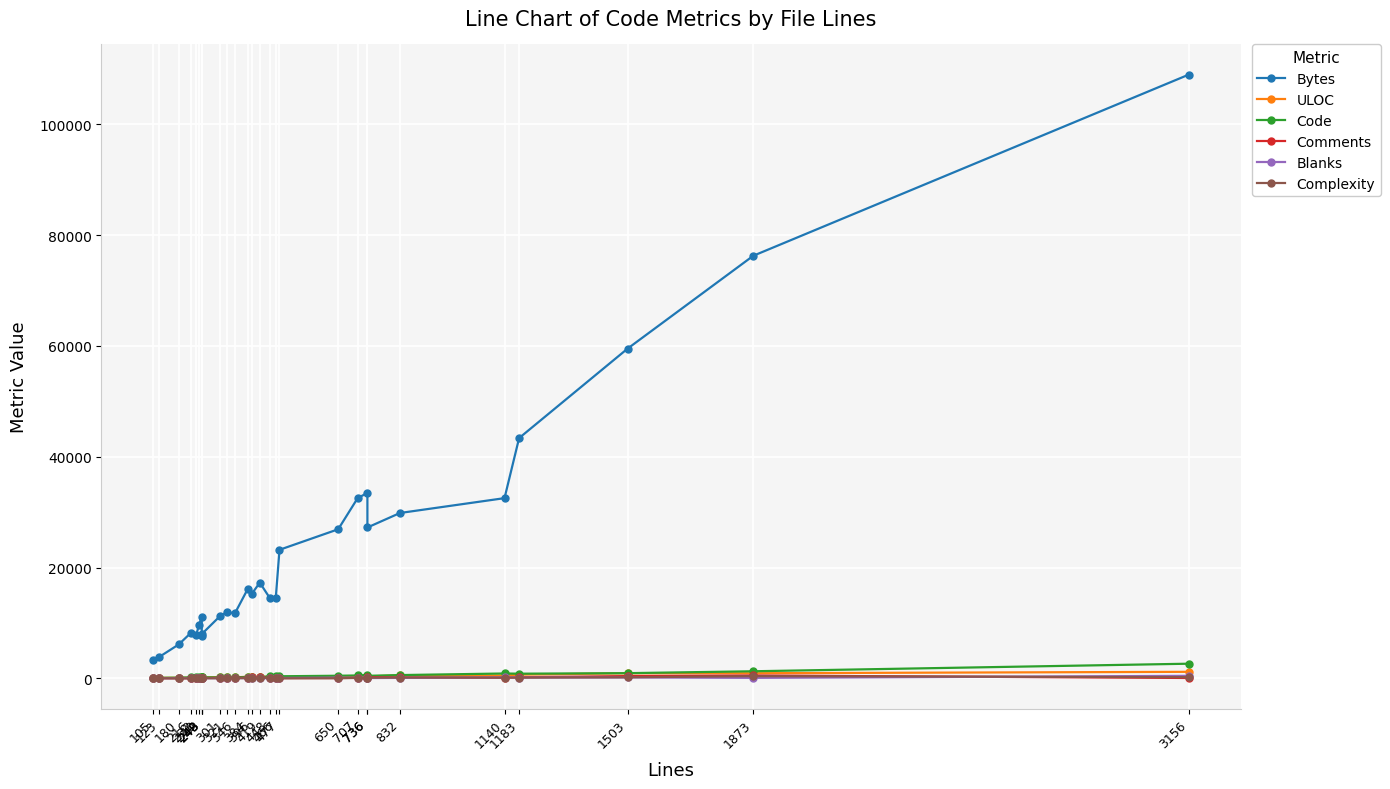

True or false: ULOC and Complexity cross at least once.

False